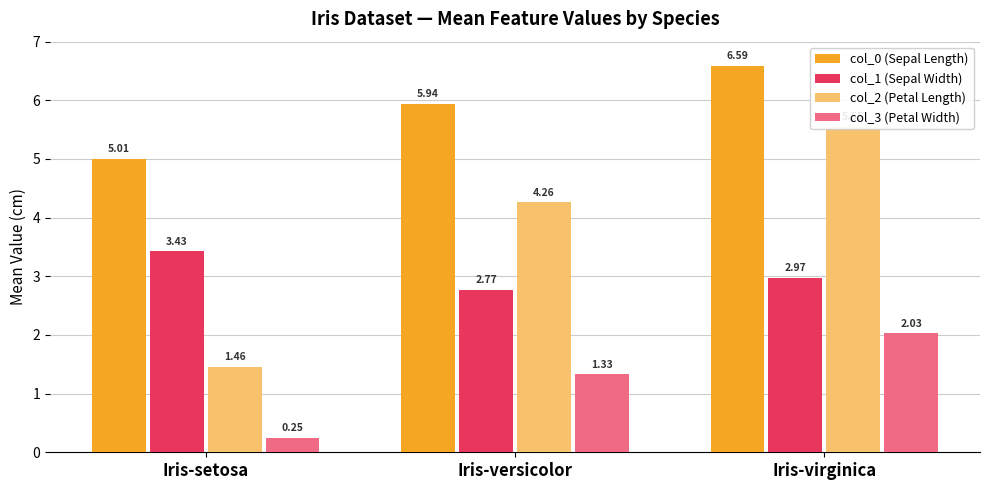

Rank the categories by col_3 (Petal Width) value from lowest to highest.

Iris-setosa, Iris-versicolor, Iris-virginica